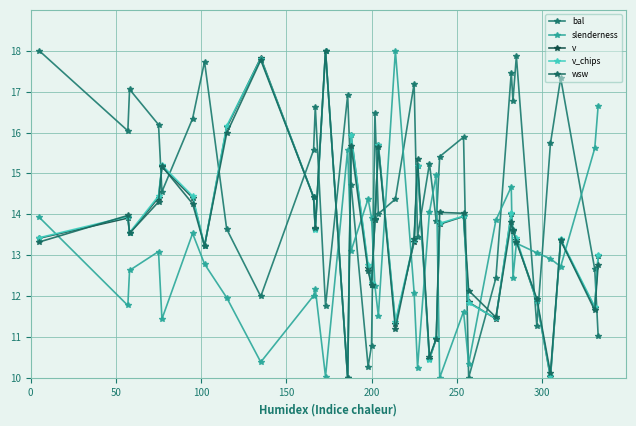

What is the highest value of the wsw series?

18.0